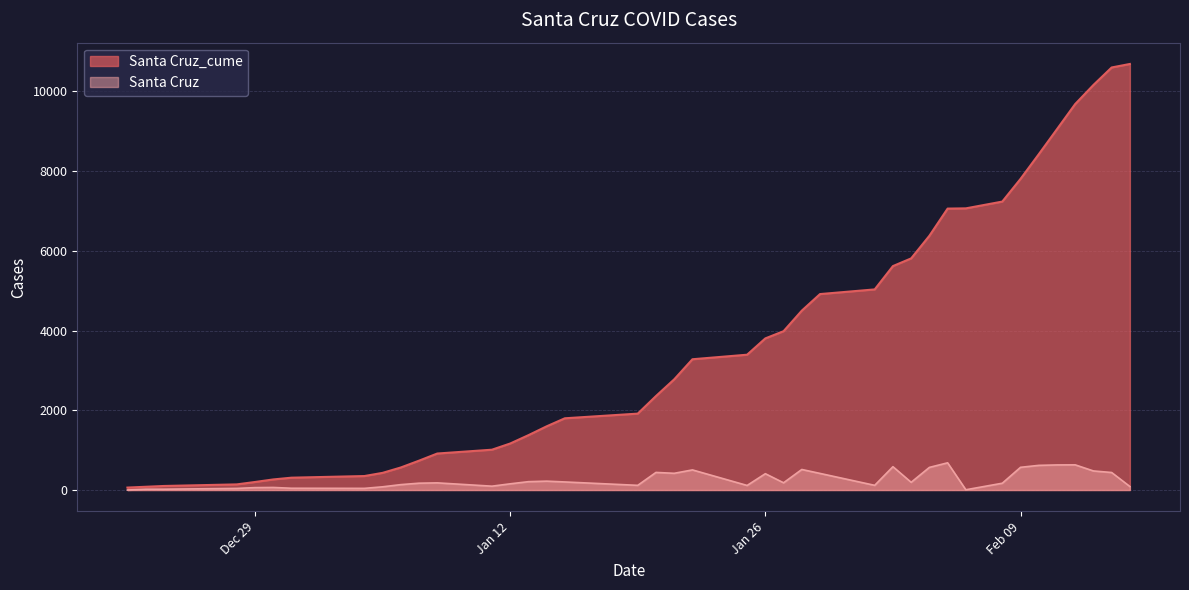

What position from the left is 2021-02-15?

40